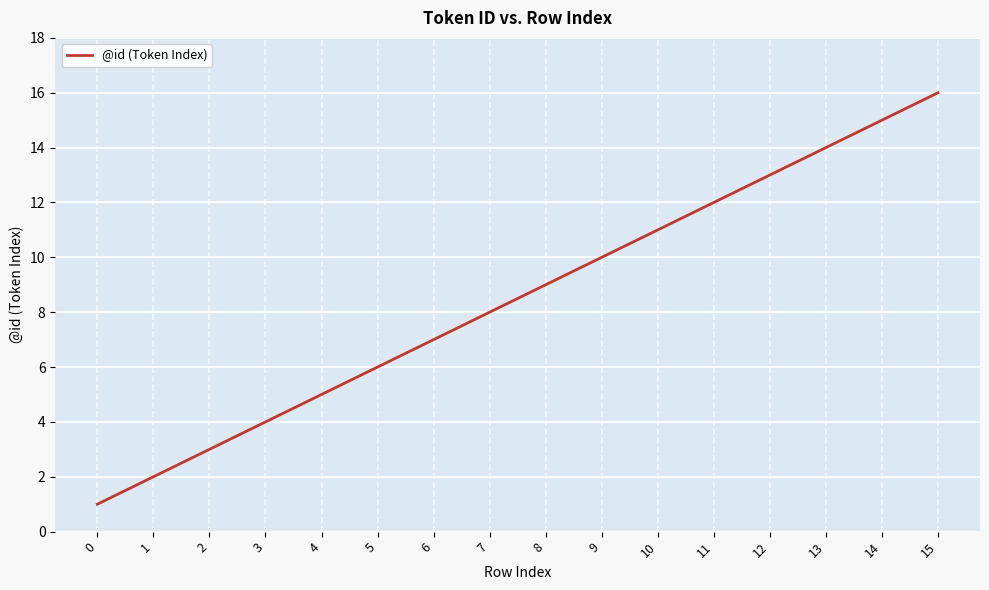

What is the difference between the maximum and second lowest values?

14